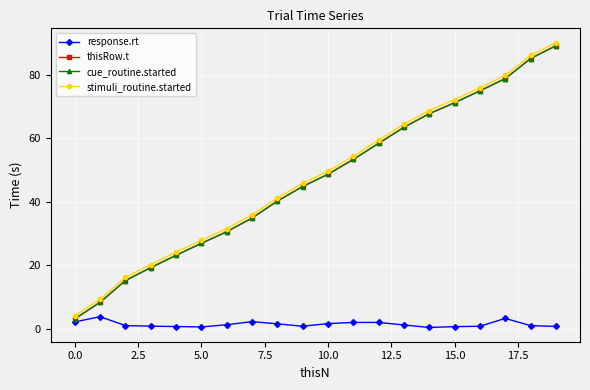

What is the value of the cue_routine.started point at the 4th from the left?

19.3